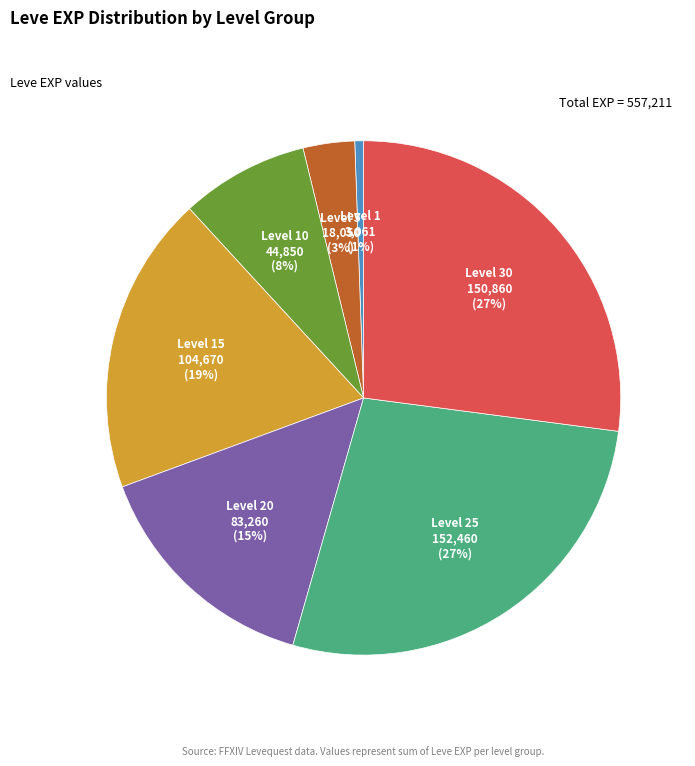

What is the ratio of the value at Level 20 to the value at Level 30?

0.6